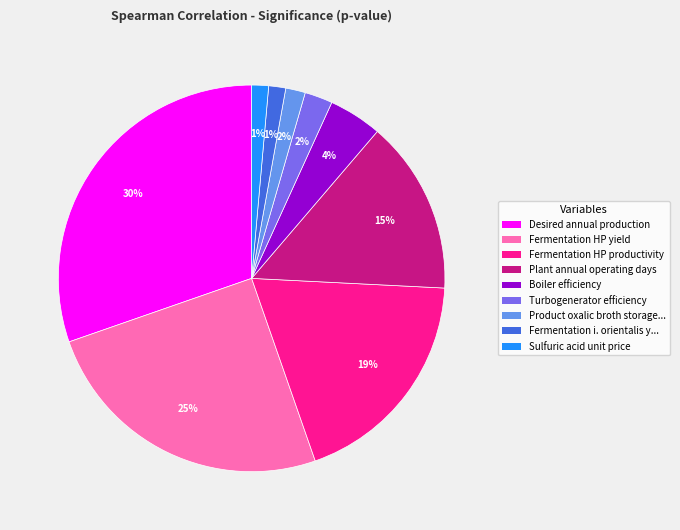

Is Turbogenerator efficiency the majority of the pie?

No